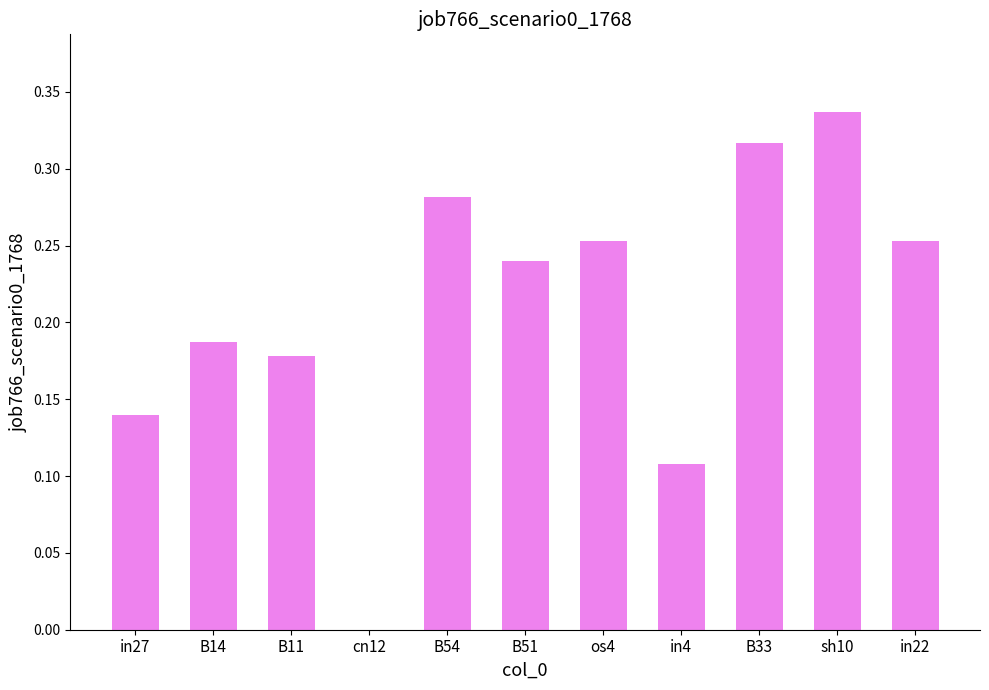

Which category has the highest value across all series?

sh10